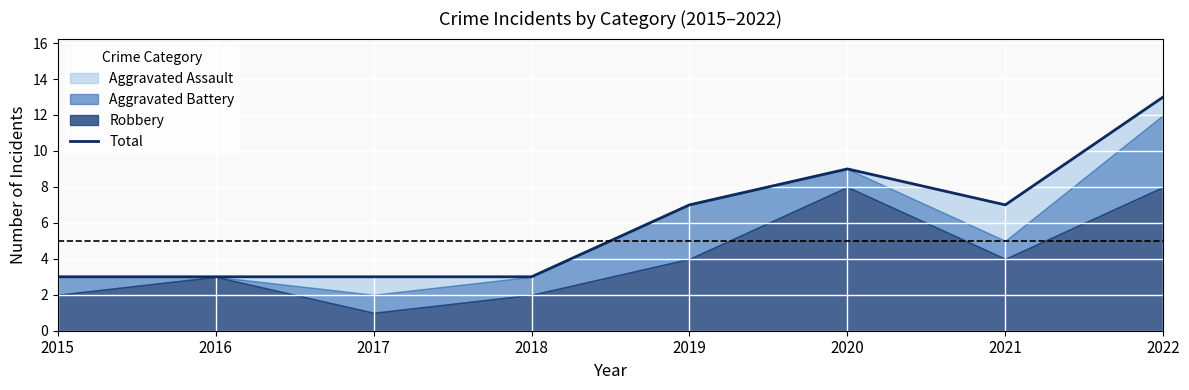

At which label does the data first exceed 7?

2020